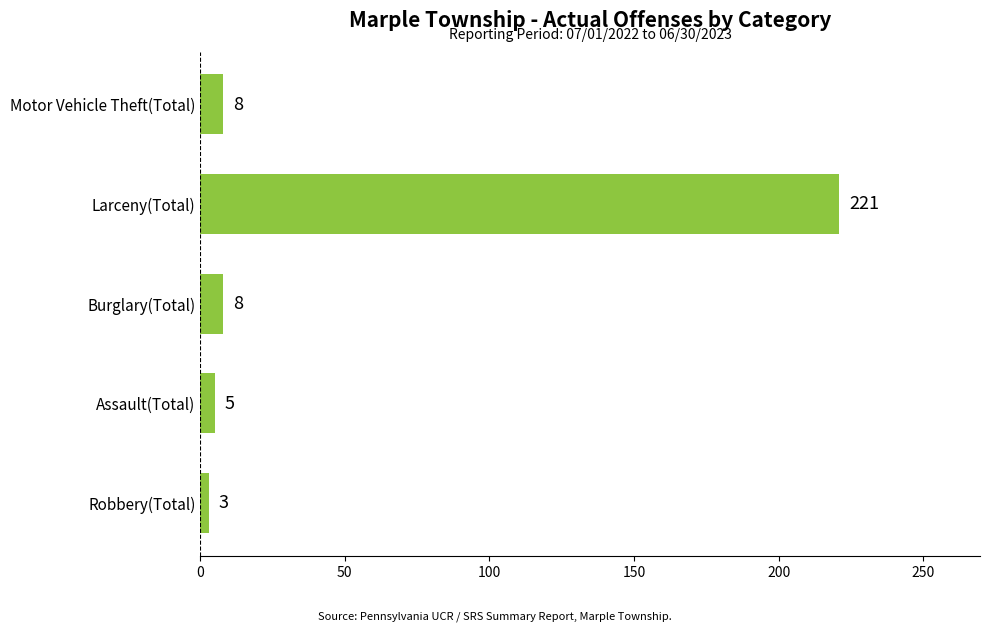

What is the change in value from Assault(Total) to Larceny(Total)?

+216